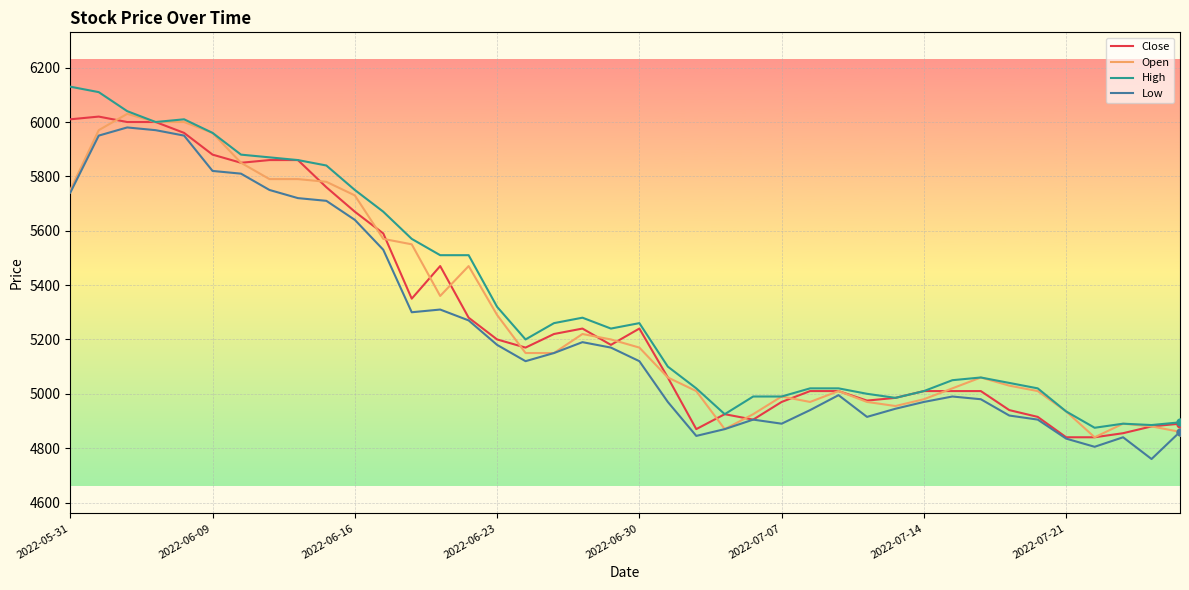

What is the highest value of the High series?

6130